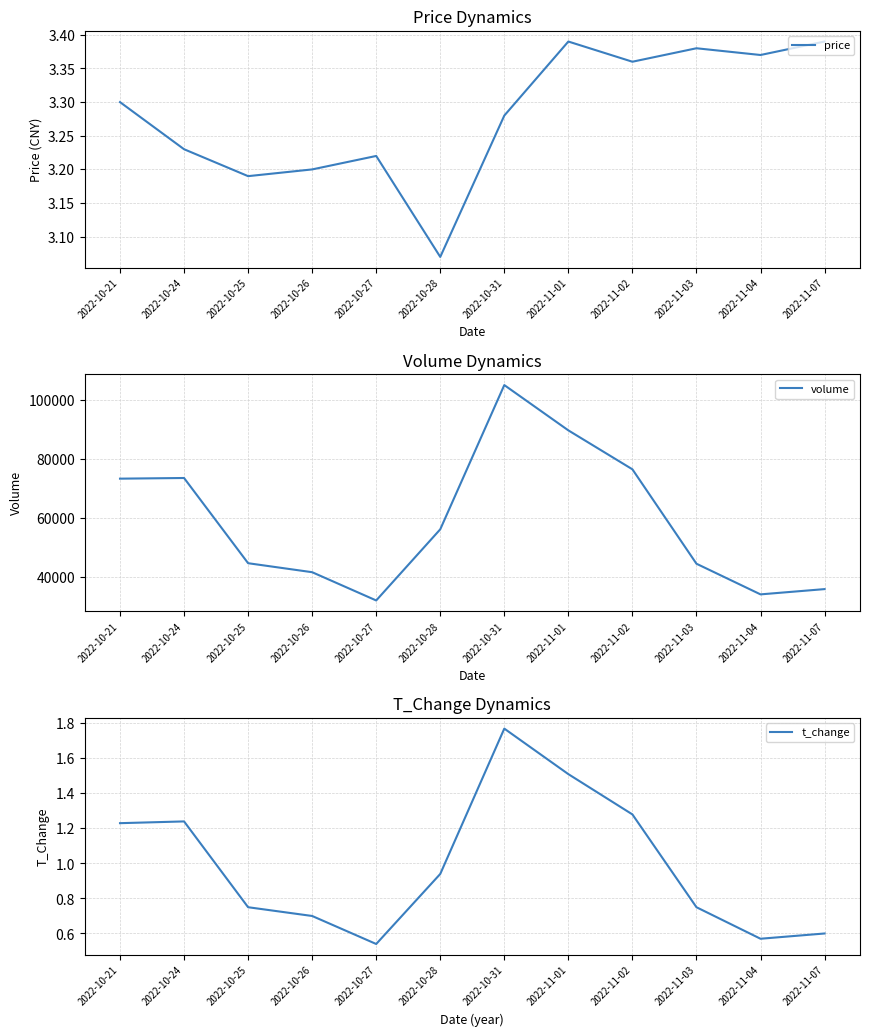

Reading left to right, what are all the values shown in this chart?

price: 3.3	3.2	3.2	3.2	3.2	3.1	3.3	3.4	3.4	3.4	3.4	3.4
volume: 73402.0	73626.0	44665.0	41609.0	32006.0	56185.0	105207.0	89812.0	76578.0	44490.0	34072.0	35863.0
t_change: 1.2	1.2	0.8	0.7	0.5	0.9	1.8	1.5	1.3	0.8	0.6	0.6